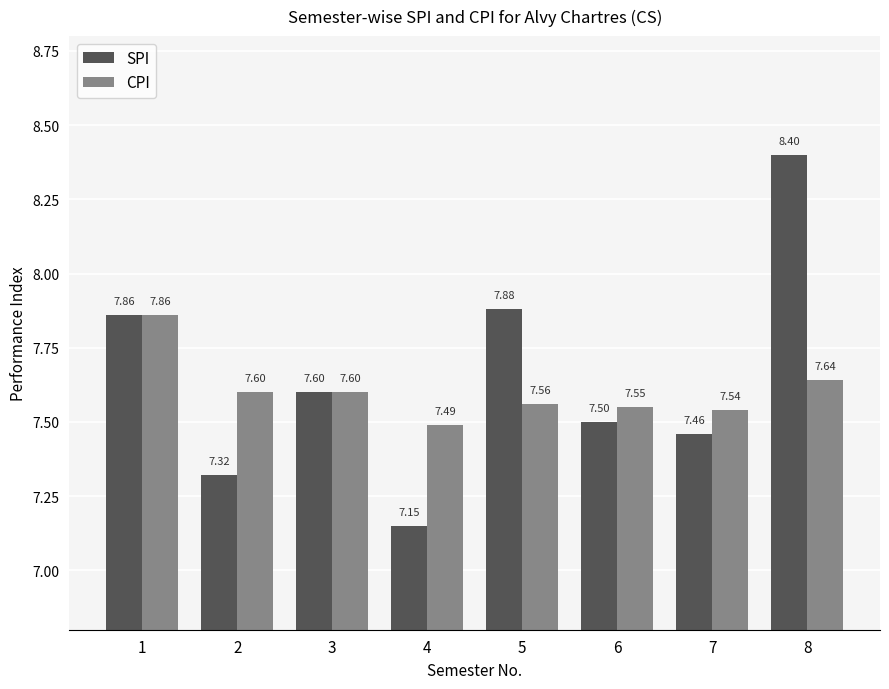

What is the sum of all CPI values?

60.8